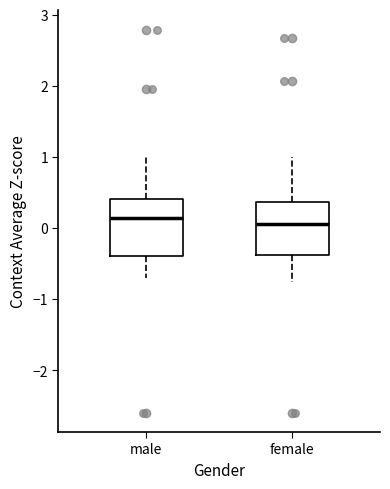

Reading left to right, read every box against the y-axis: the position of its median line, the range the box covers, and the ends of its whiskers. The values are not printed on the chart, so give them approximately, as read against the axis.

male: median 0.1, box -0.4 to 0.4, whiskers -0.7 to 1.0
female: median 0.1, box -0.4 to 0.4, whiskers -0.8 to 1.0